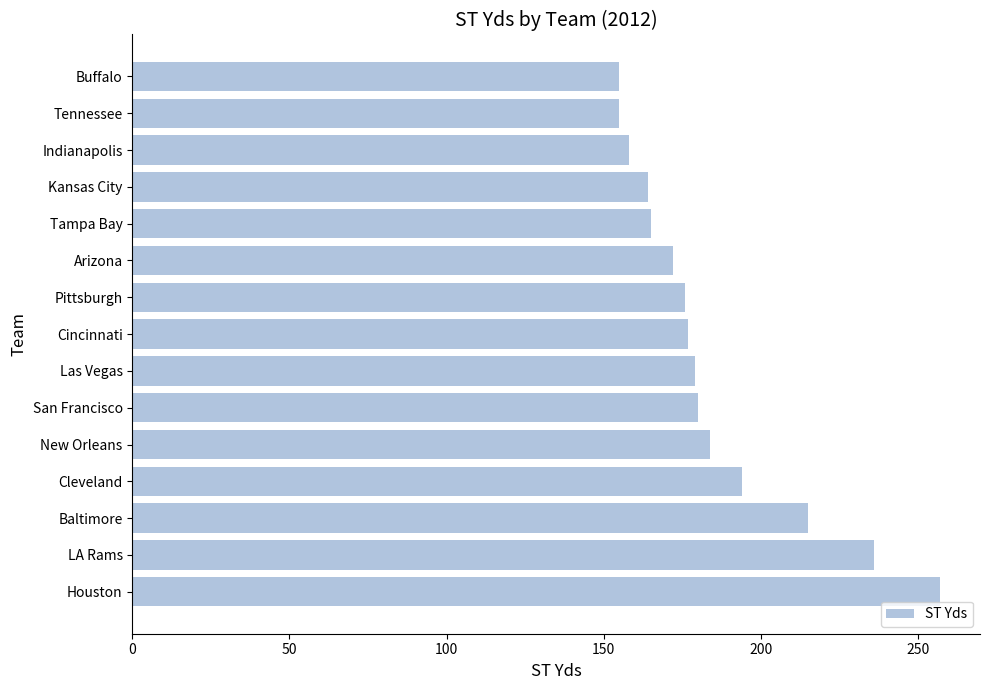

The chart shows a value of 176 at Pittsburgh. True or false?

True